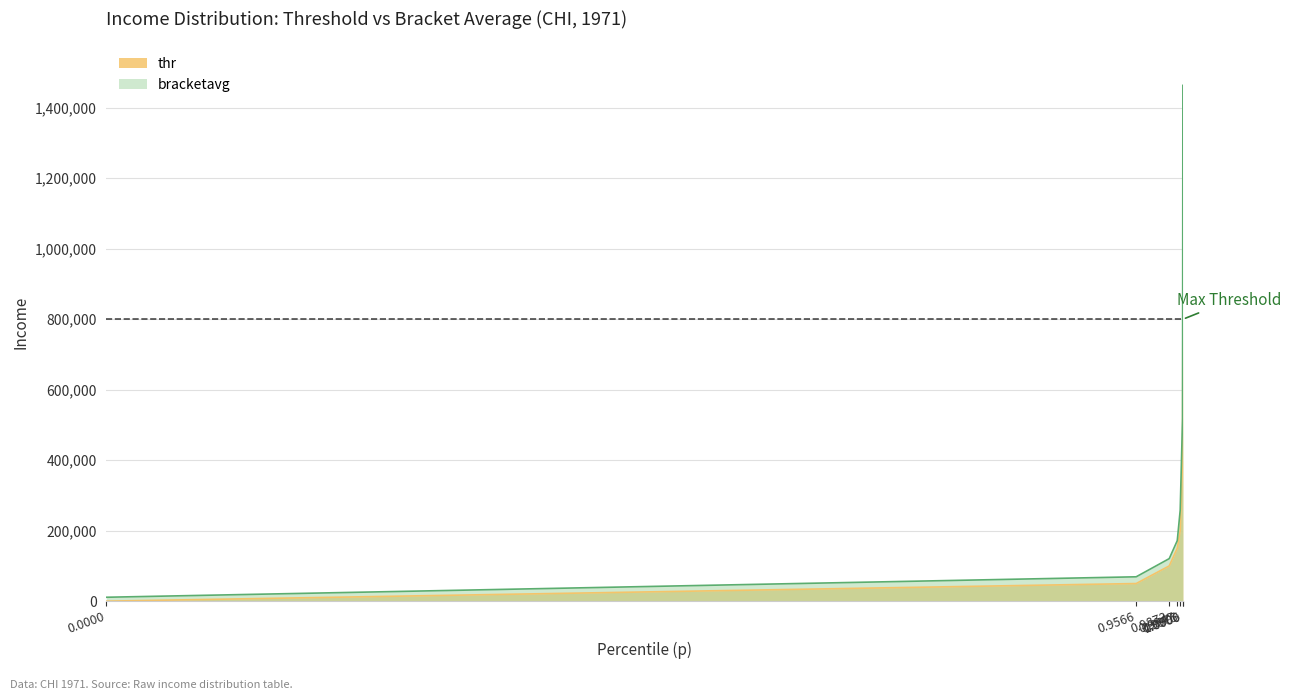

True or false: thr and bracketavg cross at least once.

False